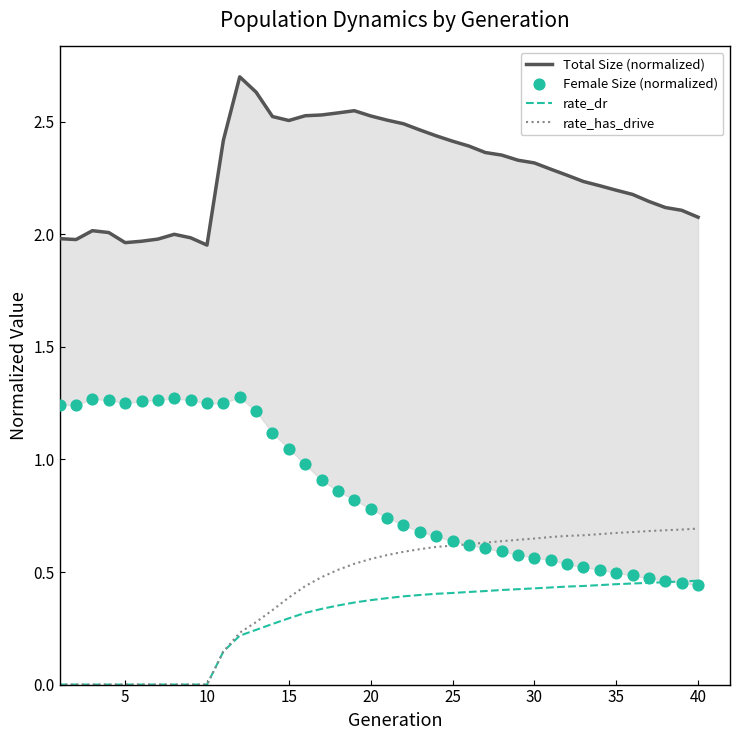

What is the total value across all series at 5?

3.2